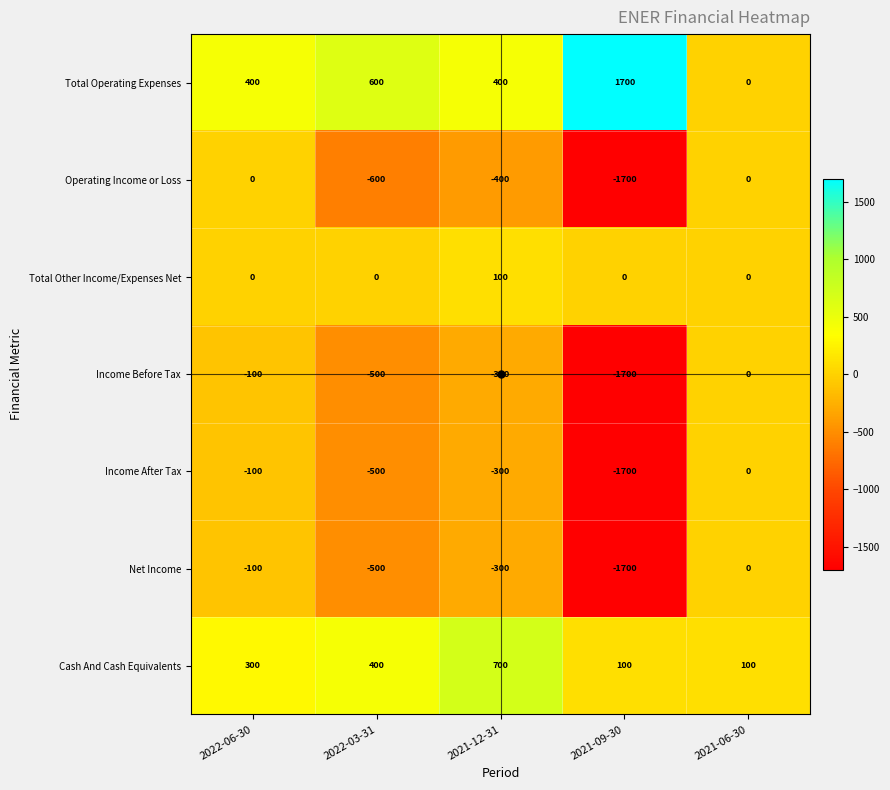

What is the sum of the Cash And Cash Equivalents values at 2021-12-31 and 2021-06-30?

800